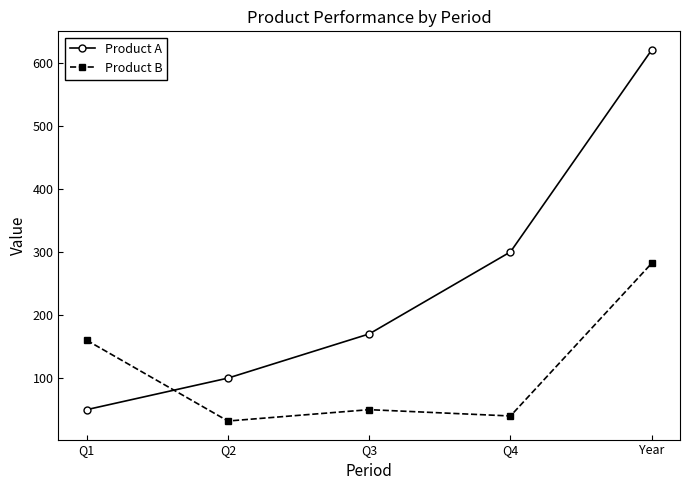

Which series has the widest spread of values?

Product A